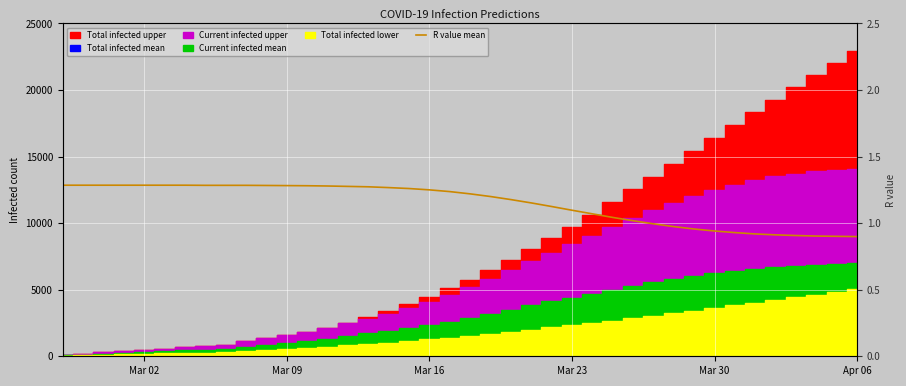

Reading left to right, transcribe all the data shown in this chart.

1.3	1.3	1.3	1.3	1.3	1.3	1.3	1.3	1.3	1.3	1.3	1.3	1.3	1.3	1.3	1.3	1.3	1.3	1.2	1.2	1.2	1.2	1.2	1.2	1.1	1.1	1.1	1.0	1.0	1.0	1.0	1.0	0.9	0.9	0.9	0.9	0.9	0.9	0.9	0.9